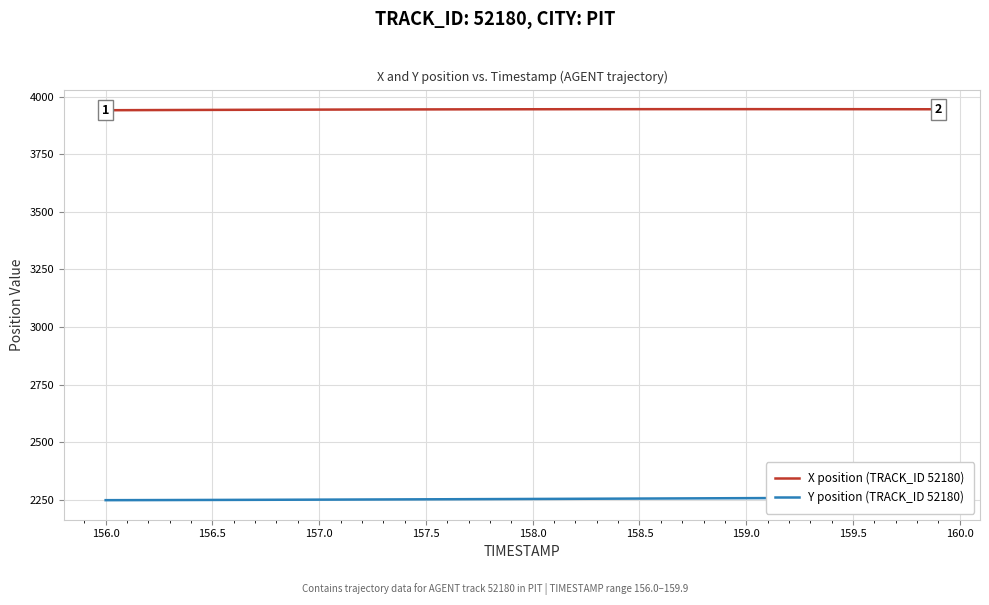

True or false: Y position (TRACK_ID 52180) has a value of 3306.1 at 160.0.

False